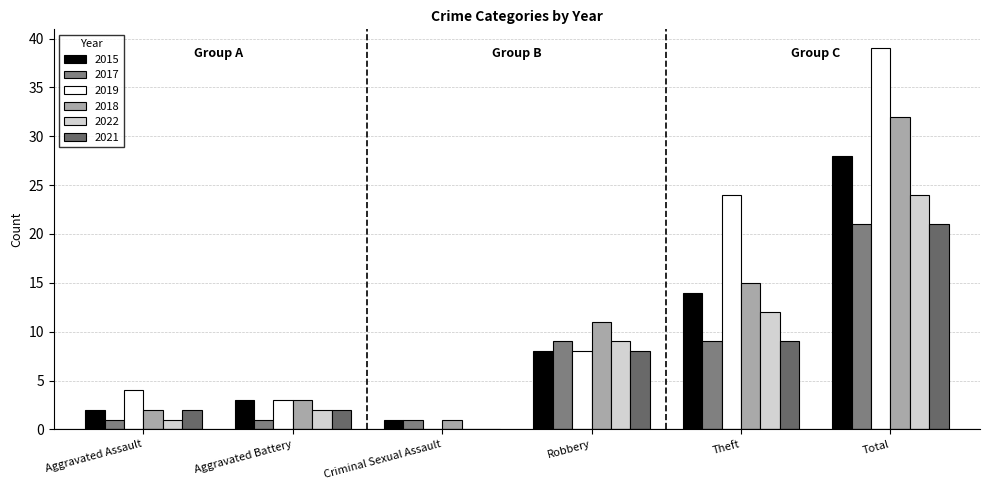

Which category has the lowest value in the 2021 series?

Criminal Sexual Assault